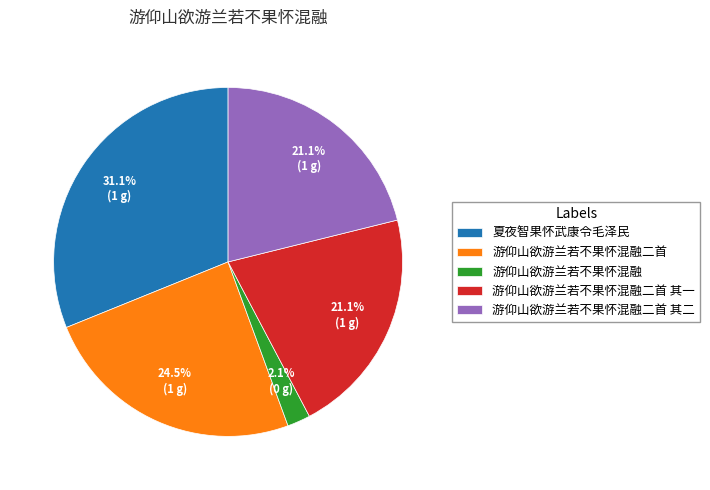

Which category has the smallest portion of the pie?

游仰山欲游兰若不果怀混融